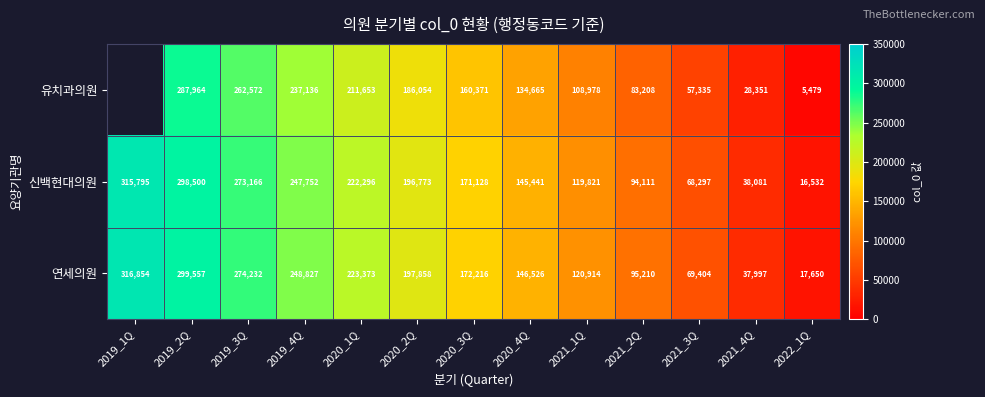

At which label does 연세의원 first exceed 172216?

2019_1Q